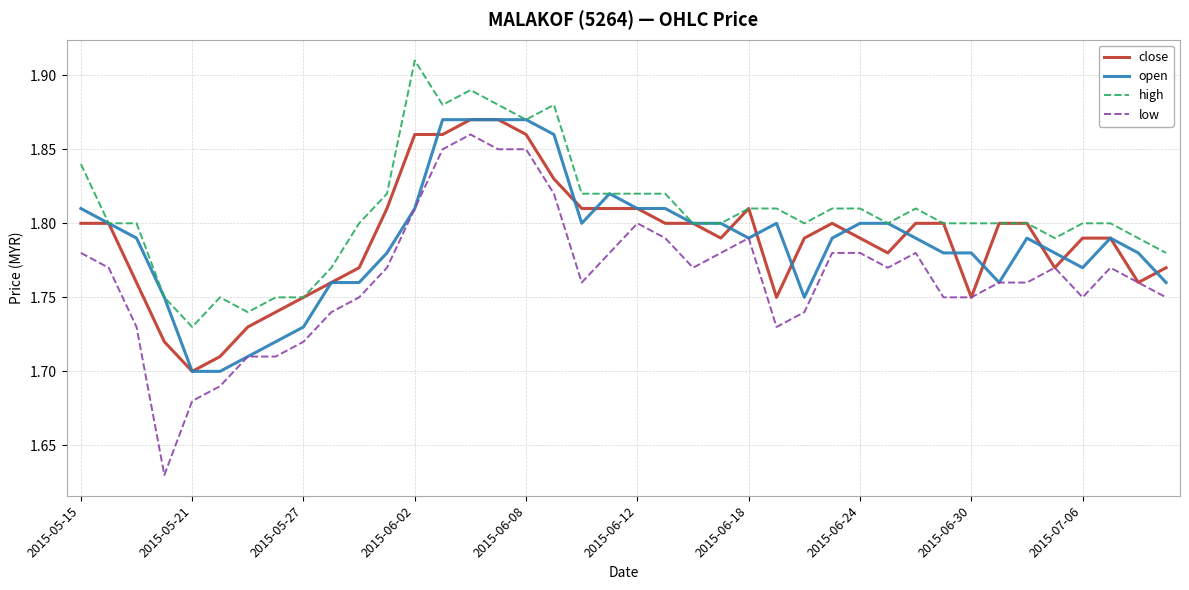

True or false: low and high cross at least once.

False